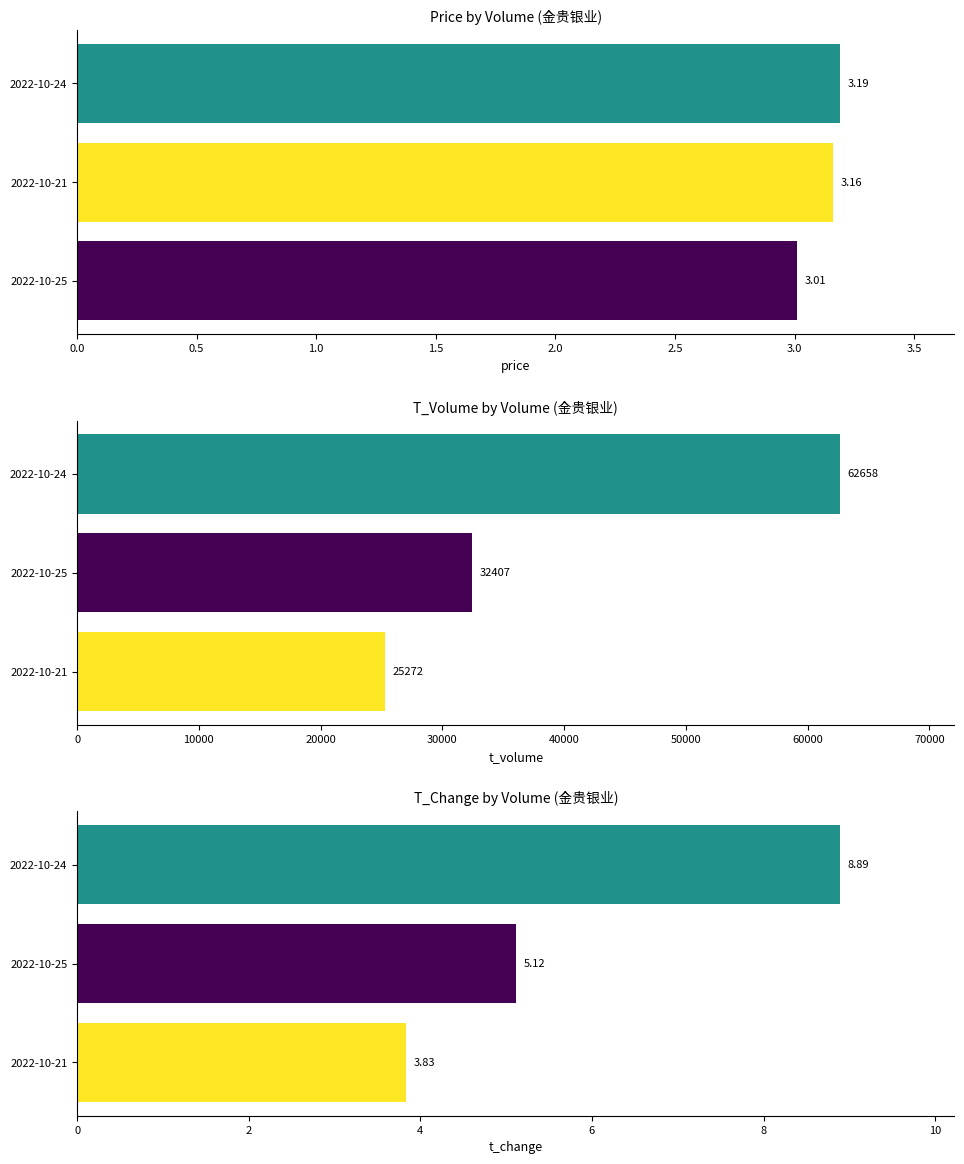

How many bars are there in total?

9